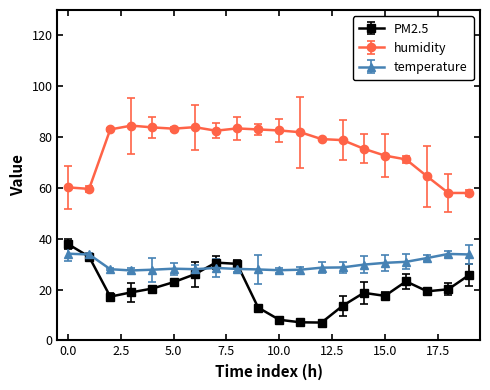

Which series has the widest spread of values?

PM2.5